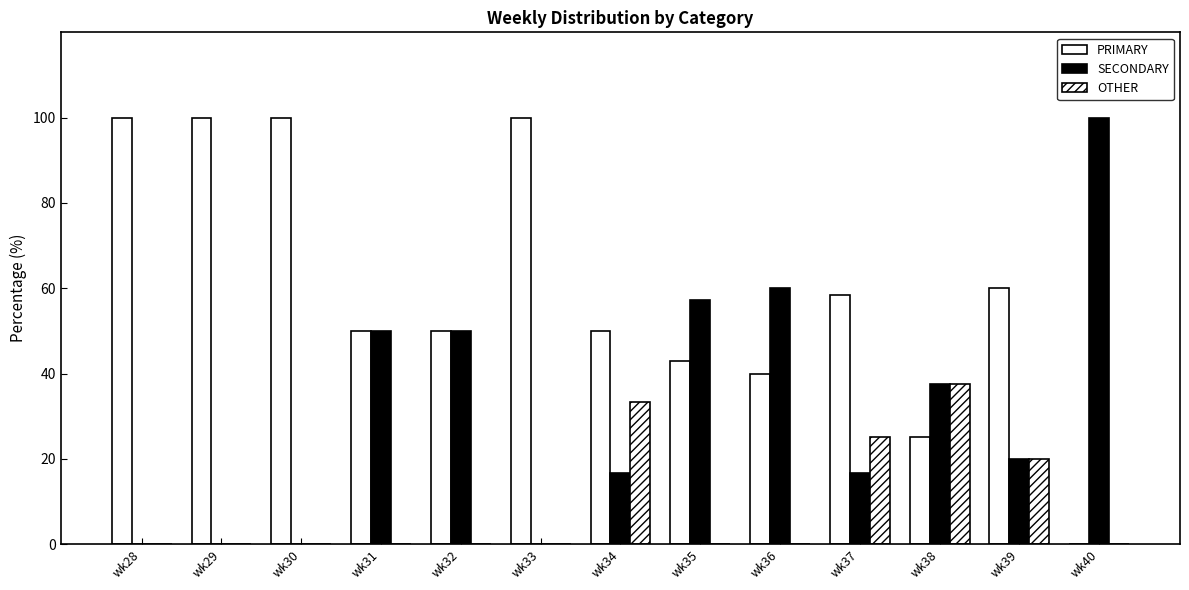

How many positive values does the PRIMARY series have?

12